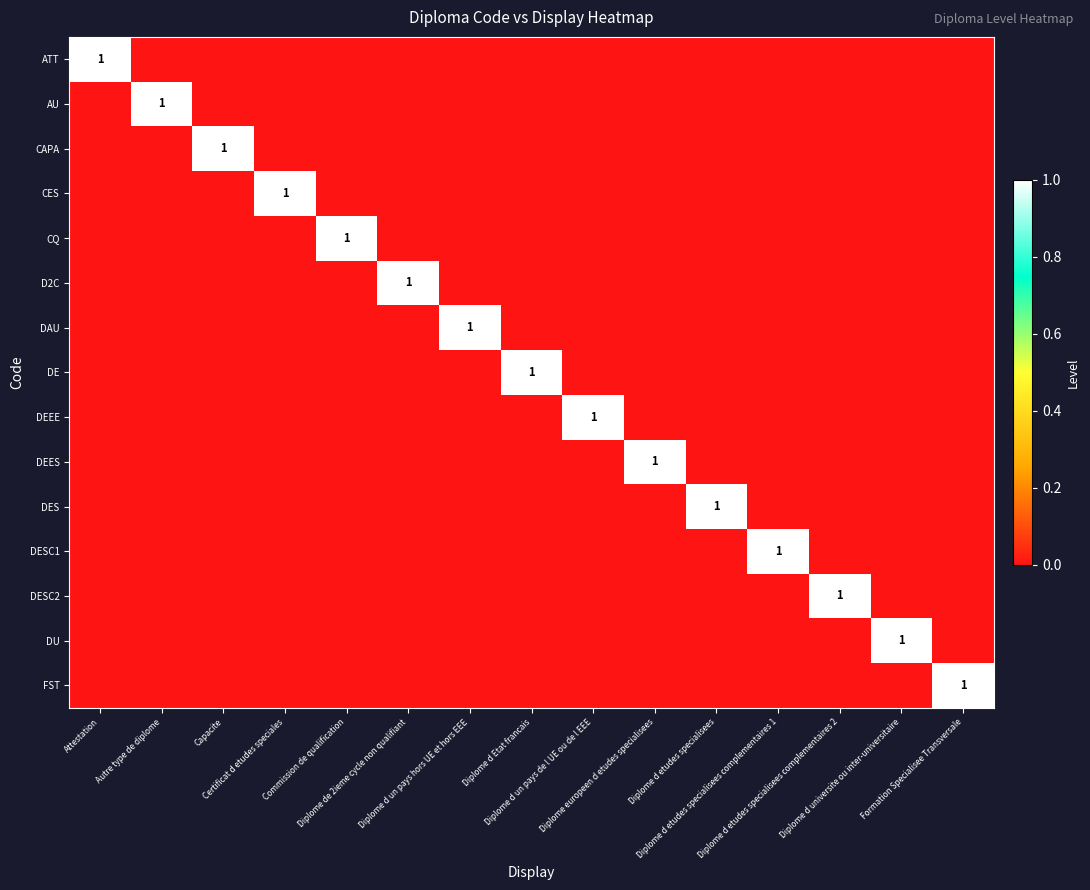

Is it true that DAU equals 0 at Diplome de 2ieme cycle non qualifiant?

True